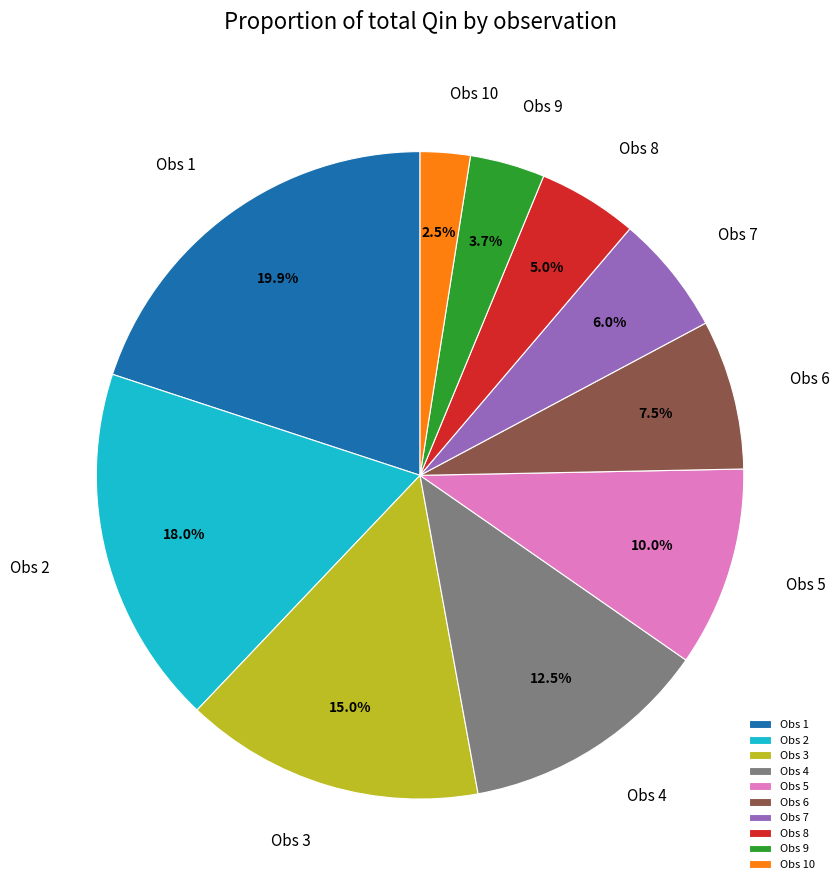

How many segments does this pie chart have?

10